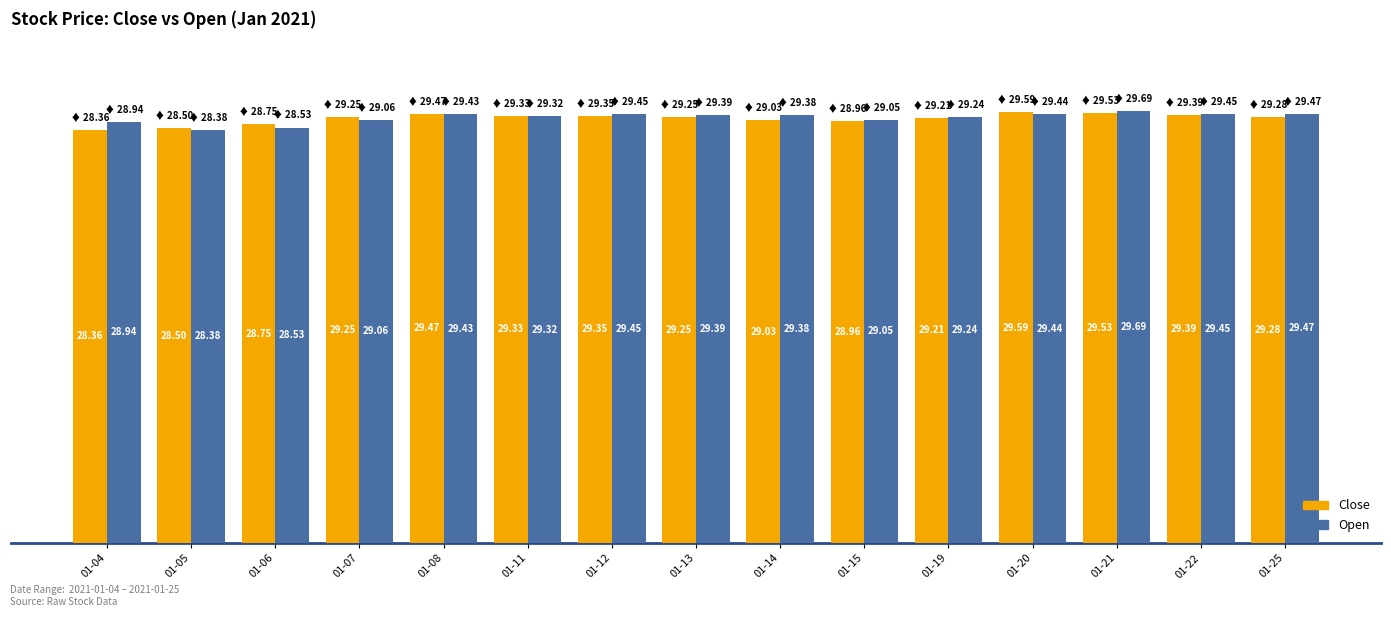

How many bars are there in total?

30